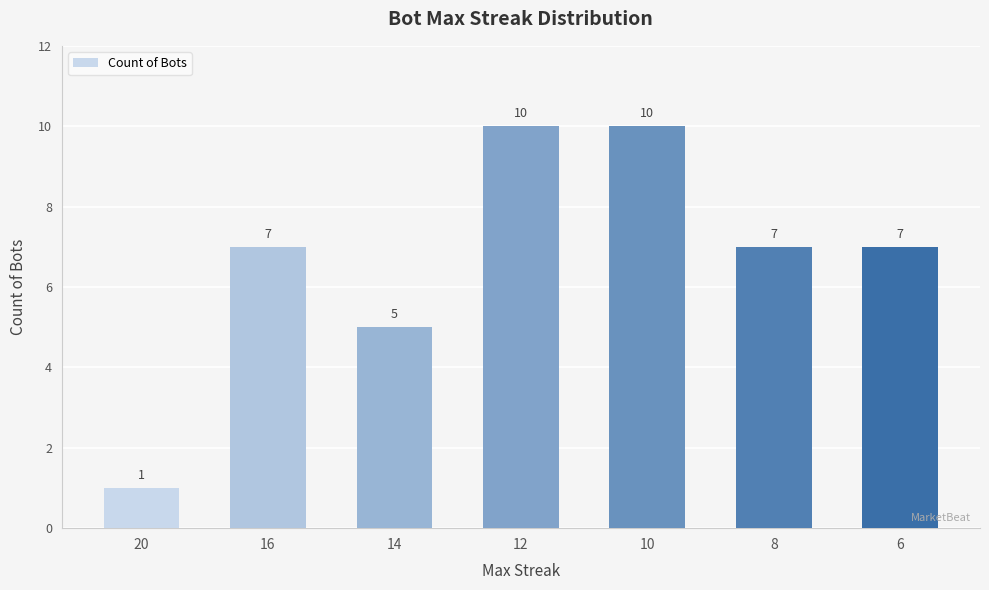

At which label is the value closest to 5?

14